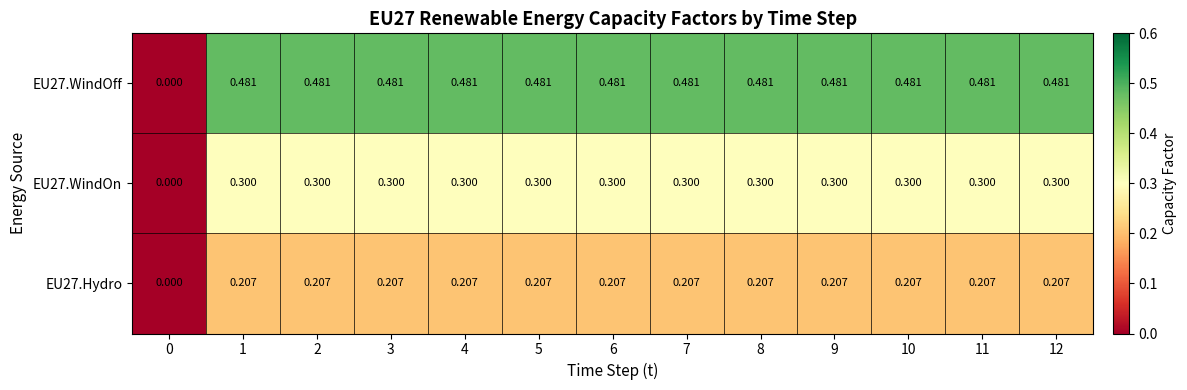

Is the value of EU27.WindOff at 3 greater than the value of EU27.WindOn at 0?

Yes